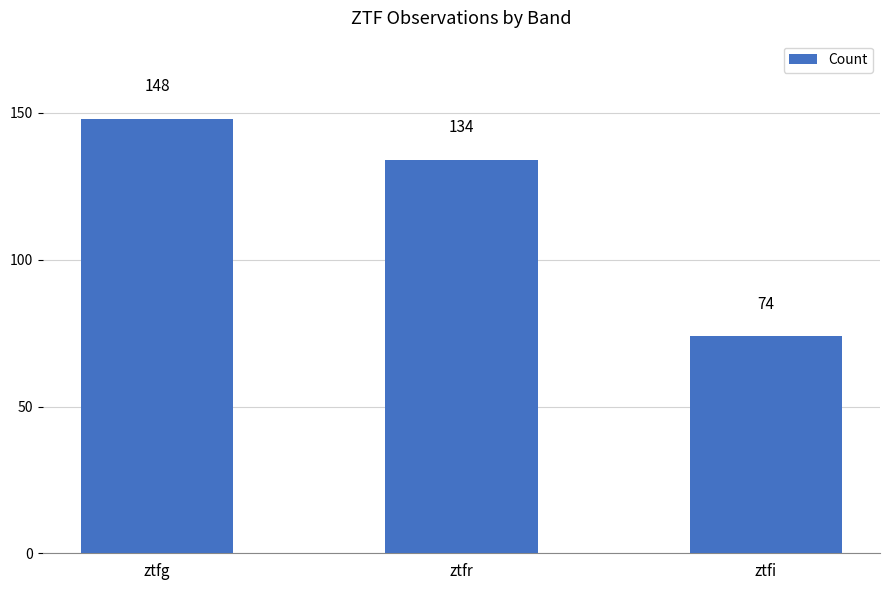

What is the value of the 1st bar from the left?

148